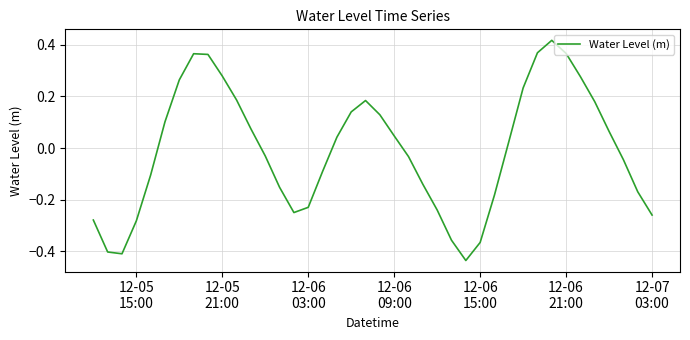

Reading right to left, list all the values displayed in this chart.

-0.3	-0.2	-0.0	0.1	0.2	0.3	0.4	0.4	0.4	0.2	0.0	-0.2	-0.4	-0.4	-0.4	-0.2	-0.1	-0.0	0.0	0.1	0.2	0.1	0.0	-0.1	-0.2	-0.3	-0.2	-0.0	0.1	0.2	0.3	0.4	0.4	0.3	0.1	-0.1	-0.3	-0.4	-0.4	-0.3